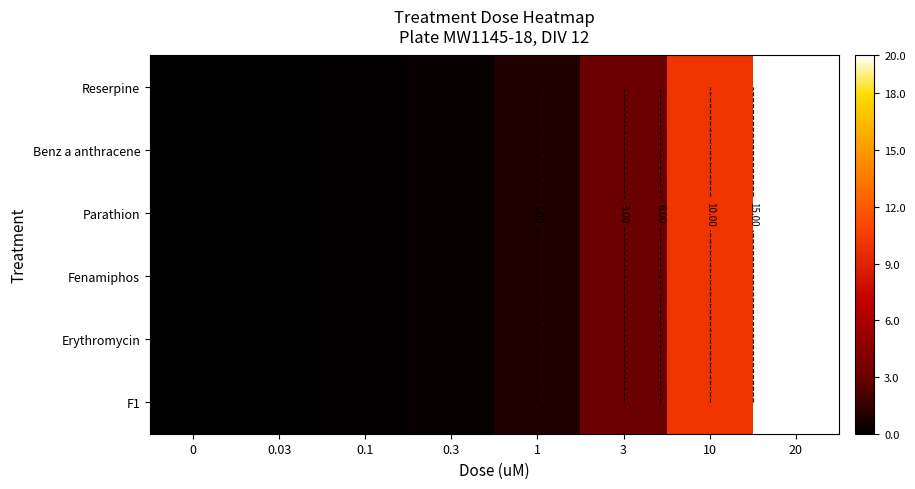

List the series in order of their peak value, highest first.

Reserpine, Benz a anthracene, Parathion, Fenamiphos, Erythromycin, F1